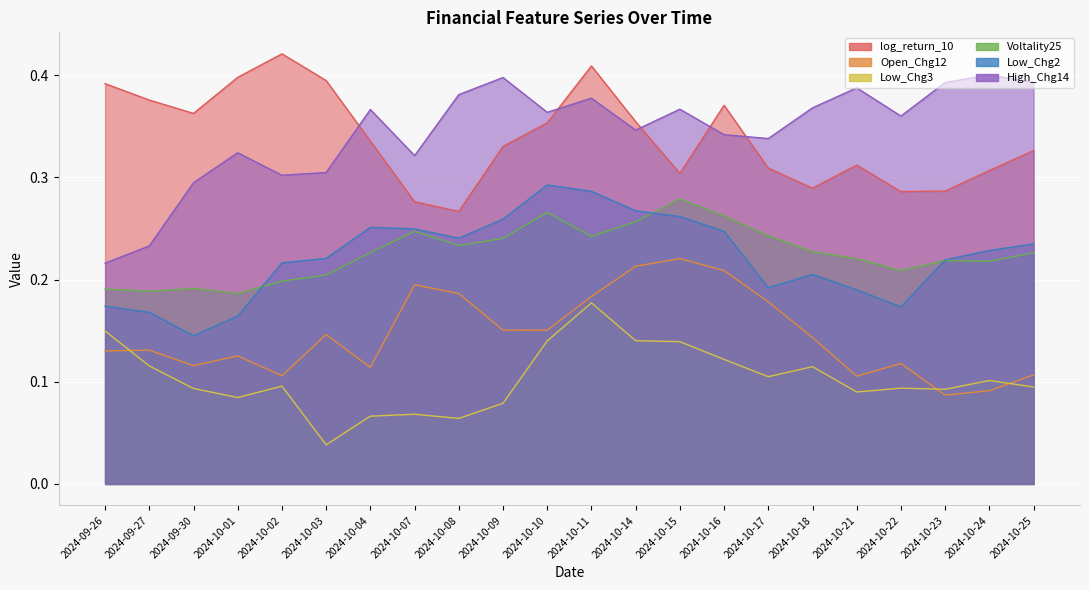

How many categories are shown in the chart?

22